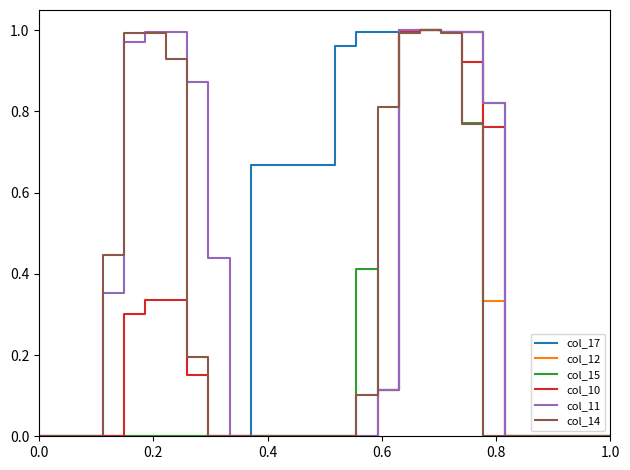

Does the chart have visible grid lines?

No